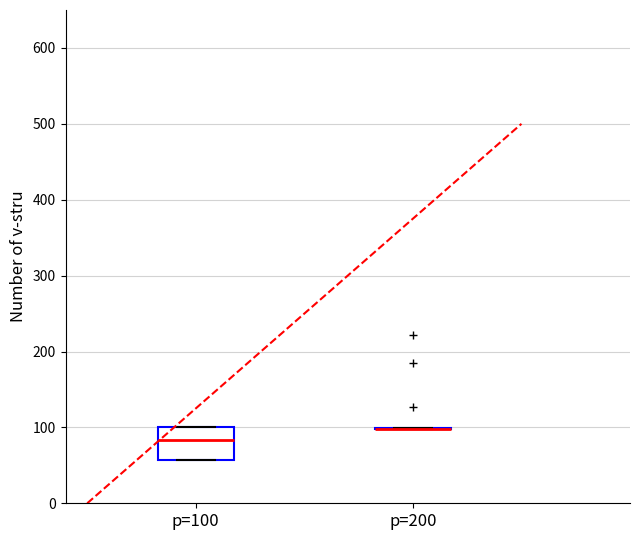

Which box is the tallest, from its lower edge to its upper edge?

p=100